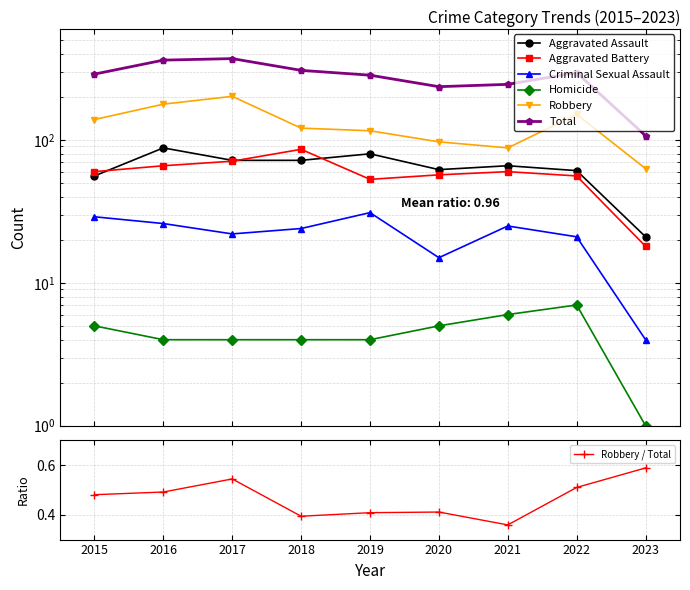

Which category has the highest value across all series?

2017